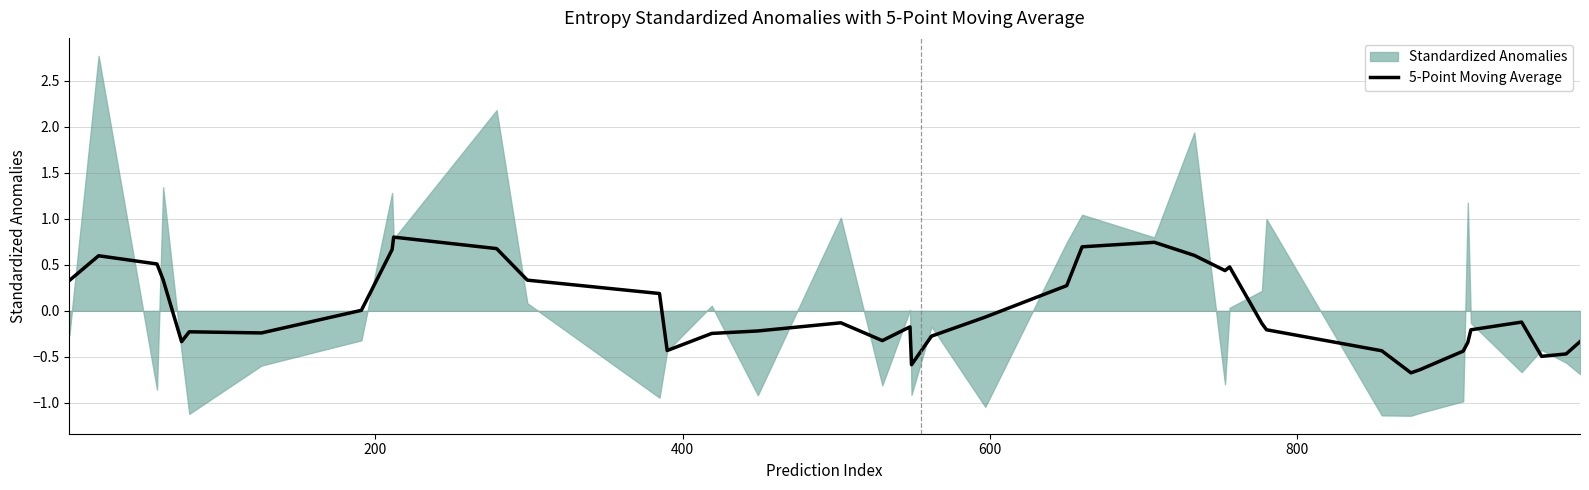

What is the value of the 22nd point from the left?

-0.1